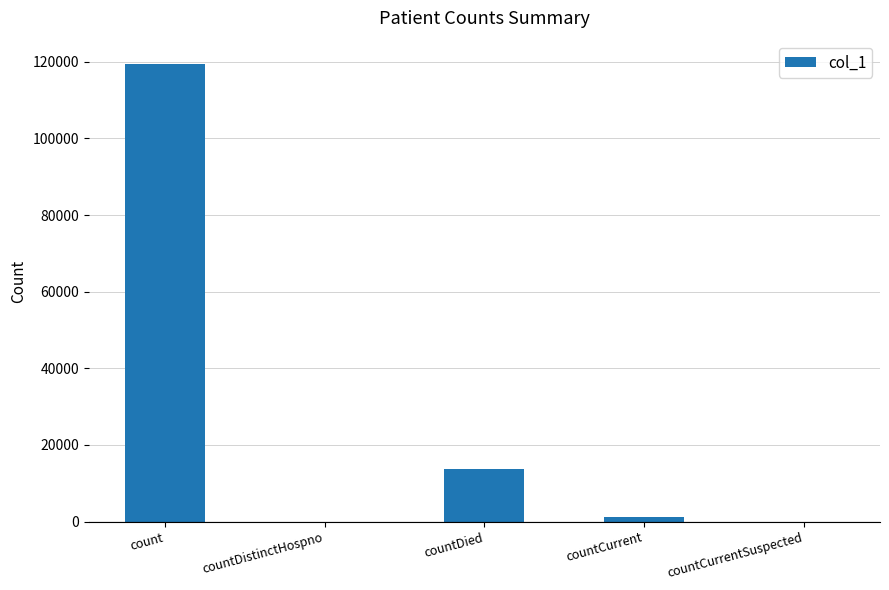

At which label is the value closest to 59759?

countDied